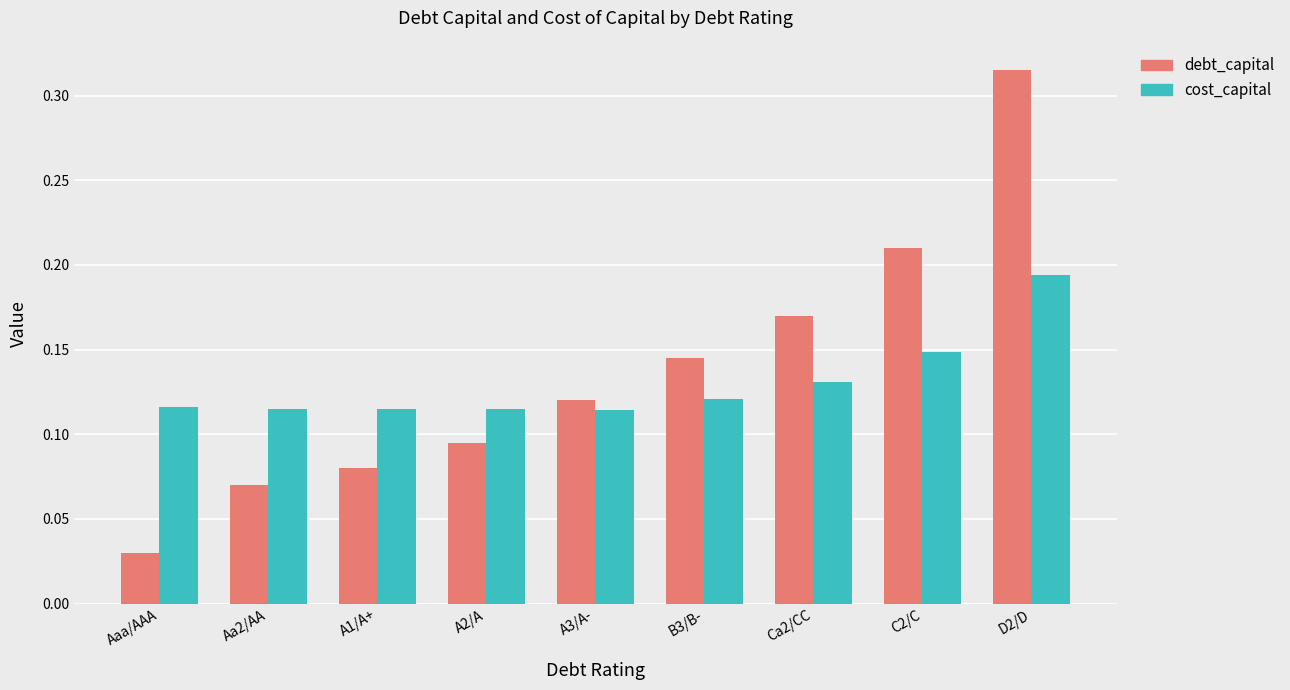

How many groups of bars are there?

9